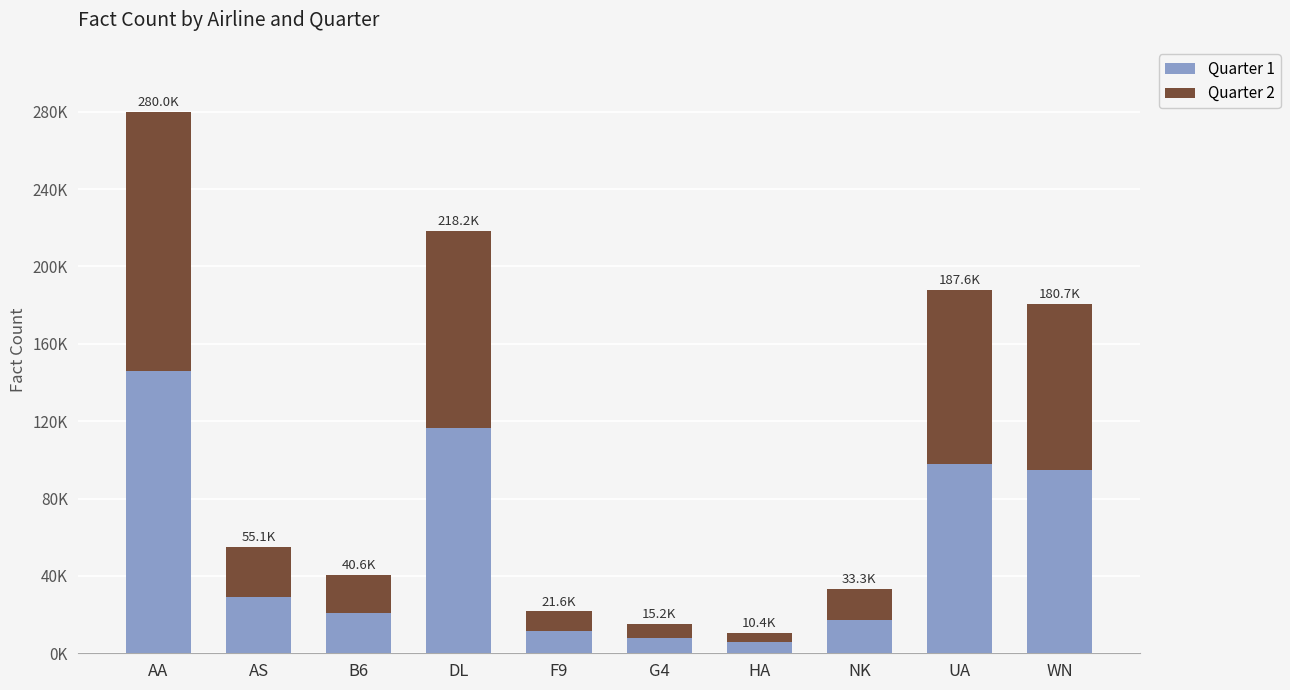

What are all the series names shown in the legend?

Quarter 1, Quarter 2